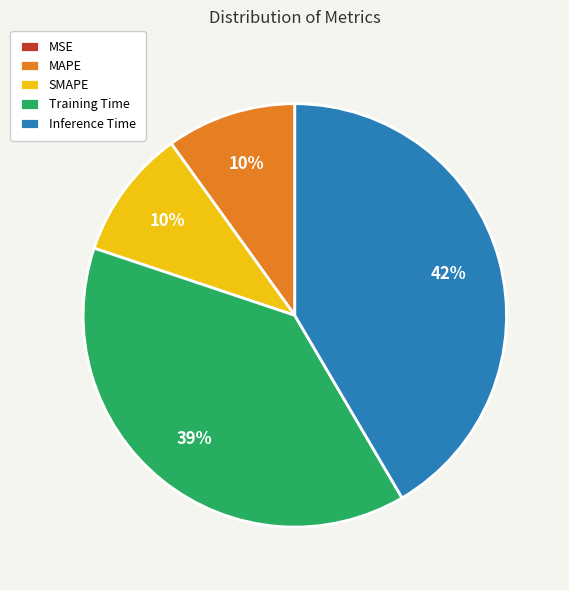

Does MAPE account for over 50% of the chart?

No